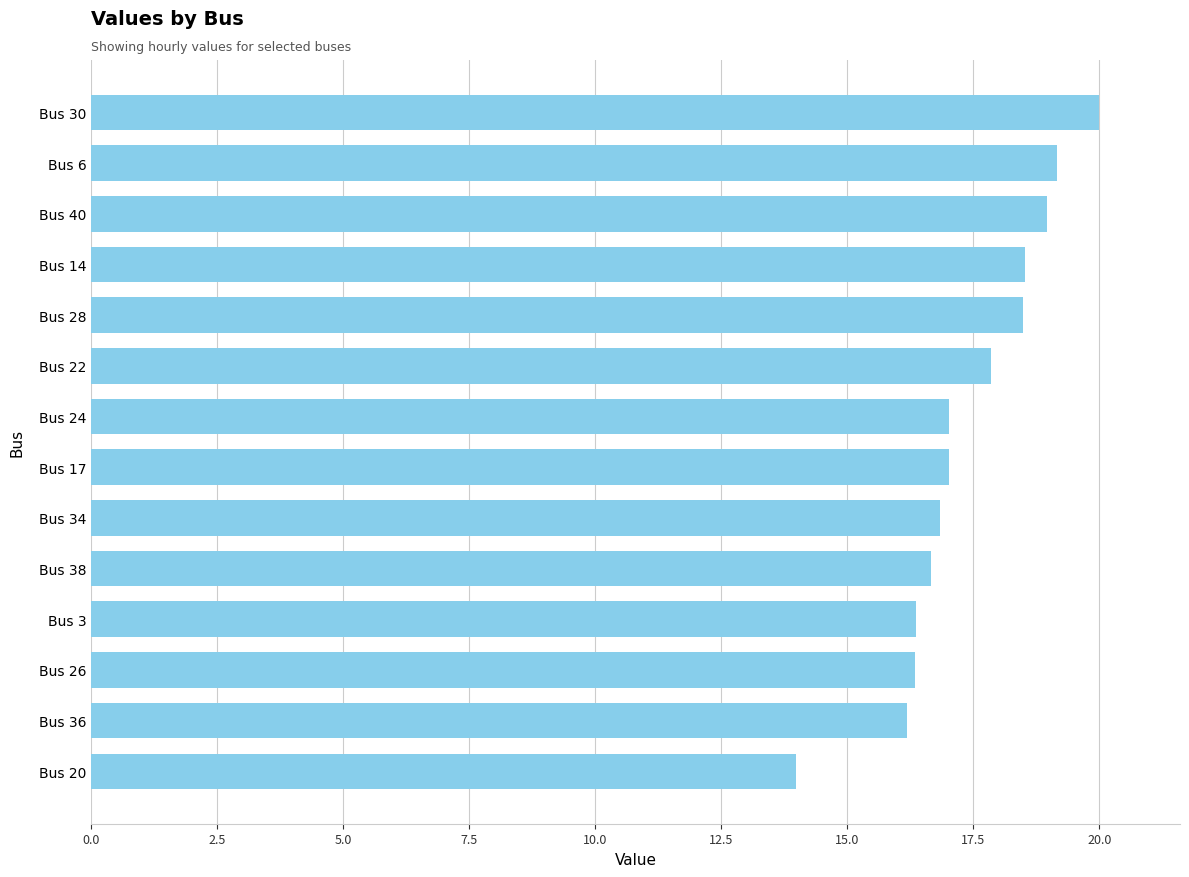

Is it true that the value at Bus 22 is 17.9?

True